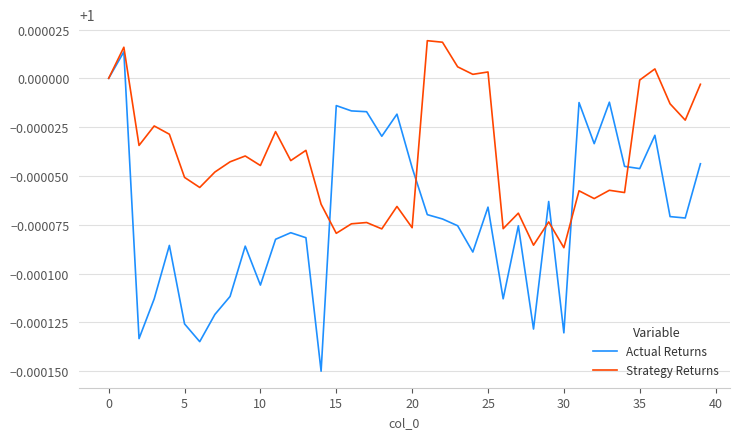

Which series has the largest total across all categories?

Strategy Returns